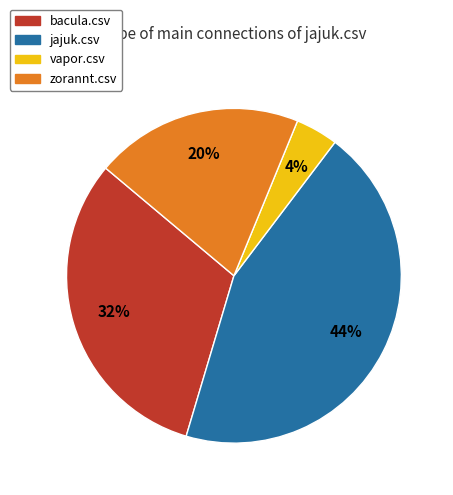

How many segments does this pie chart have?

4